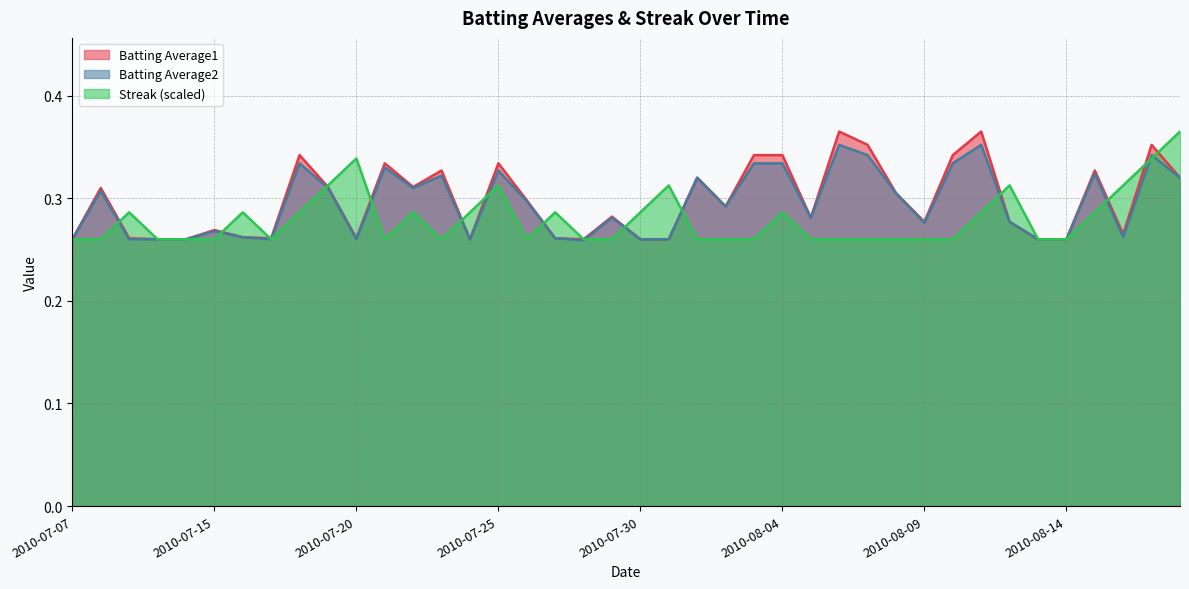

Which category has the highest value across all series?

2010-08-06